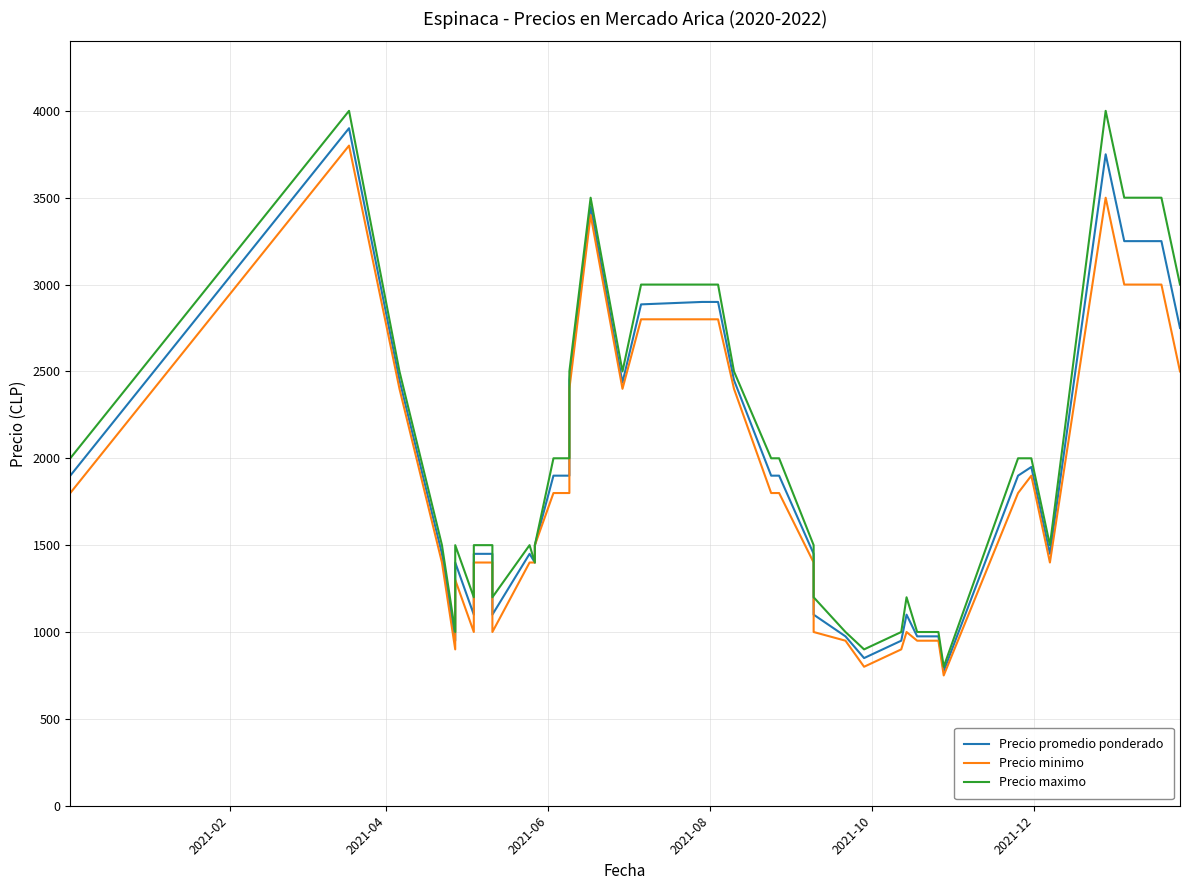

How many lines are shown in the chart?

3